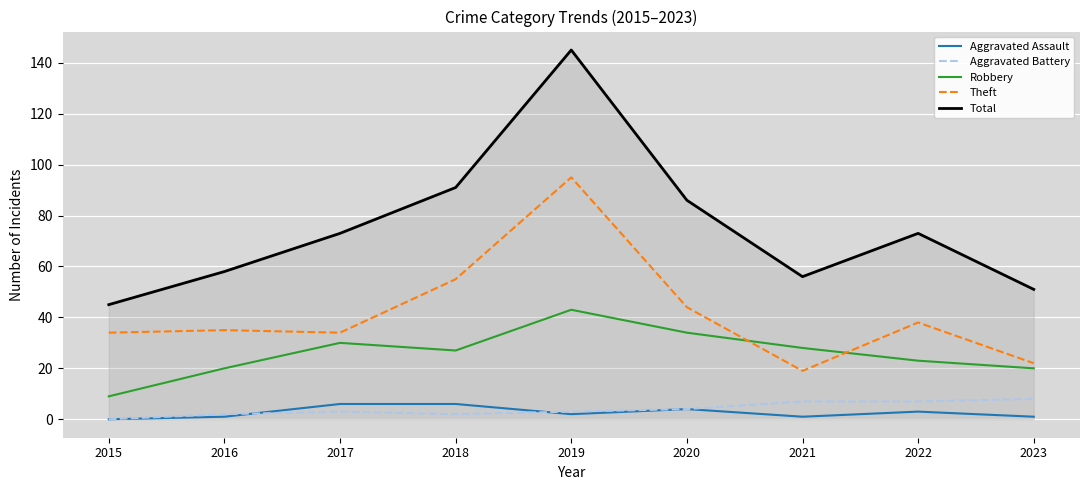

How many distinct data groups are displayed?

5